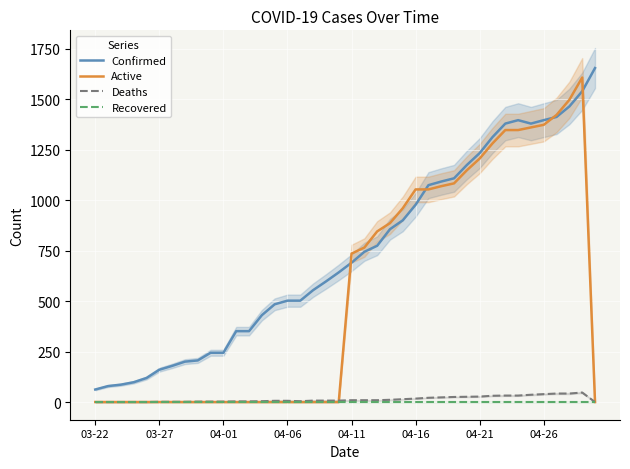

The value of Deaths at 39 is 0. True or false?

True